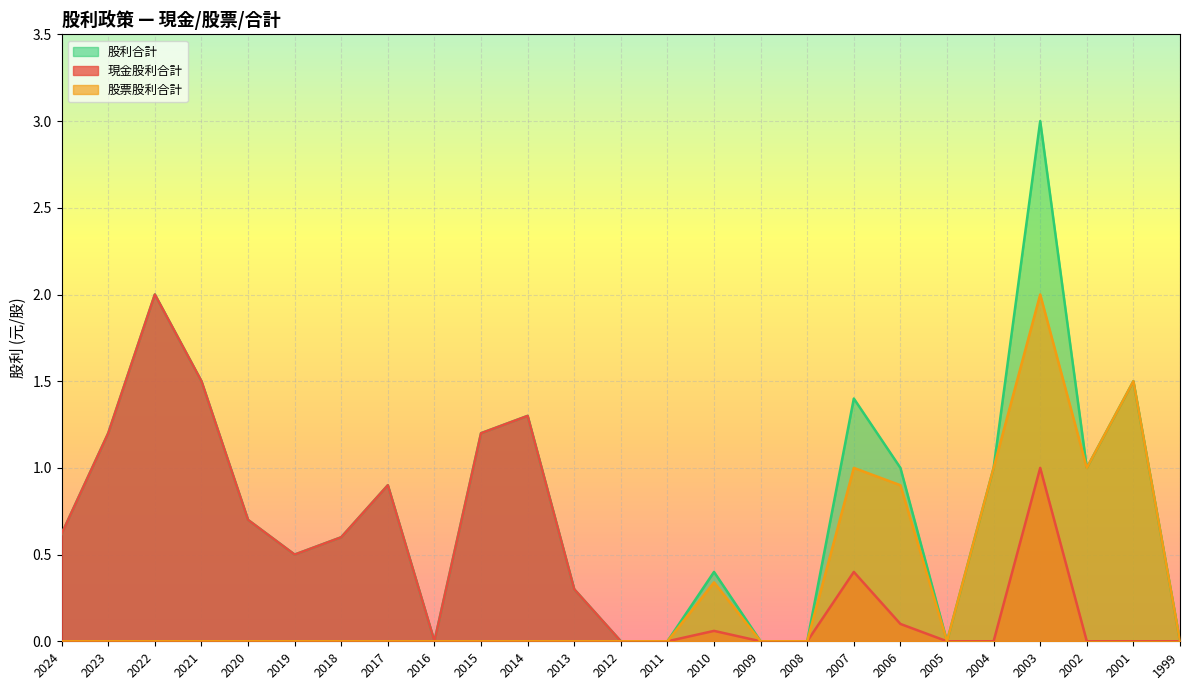

Reading left to right, list all the values displayed in this chart.

現金股利合計: 2024=0.6	2023=1.2	2022=2.0	2021=1.5	2020=0.7	2019=0.5	2018=0.6	2017=0.9	2016=0.0	2015=1.2	2014=1.3	2013=0.3	2012=0.0	2011=0.0	2010=0.1	2009=0.0	2008=0.0	2007=0.4	2006=0.1	2005=0.0	2004=0.0	2003=1.0	2002=0.0	2001=0.0	1999=0.0
股票股利合計: 2024=0.0	2023=0.0	2022=0.0	2021=0.0	2020=0.0	2019=0.0	2018=0.0	2017=0.0	2016=0.0	2015=0.0	2014=0.0	2013=0.0	2012=0.0	2011=0.0	2010=0.3	2009=0.0	2008=0.0	2007=1.0	2006=0.9	2005=0.0	2004=1.0	2003=2.0	2002=1.0	2001=1.5	1999=0.0
股利合計: 2024=0.6	2023=1.2	2022=2.0	2021=1.5	2020=0.7	2019=0.5	2018=0.6	2017=0.9	2016=0.0	2015=1.2	2014=1.3	2013=0.3	2012=0.0	2011=0.0	2010=0.4	2009=0.0	2008=0.0	2007=1.4	2006=1.0	2005=0.0	2004=1.0	2003=3.0	2002=1.0	2001=1.5	1999=0.0